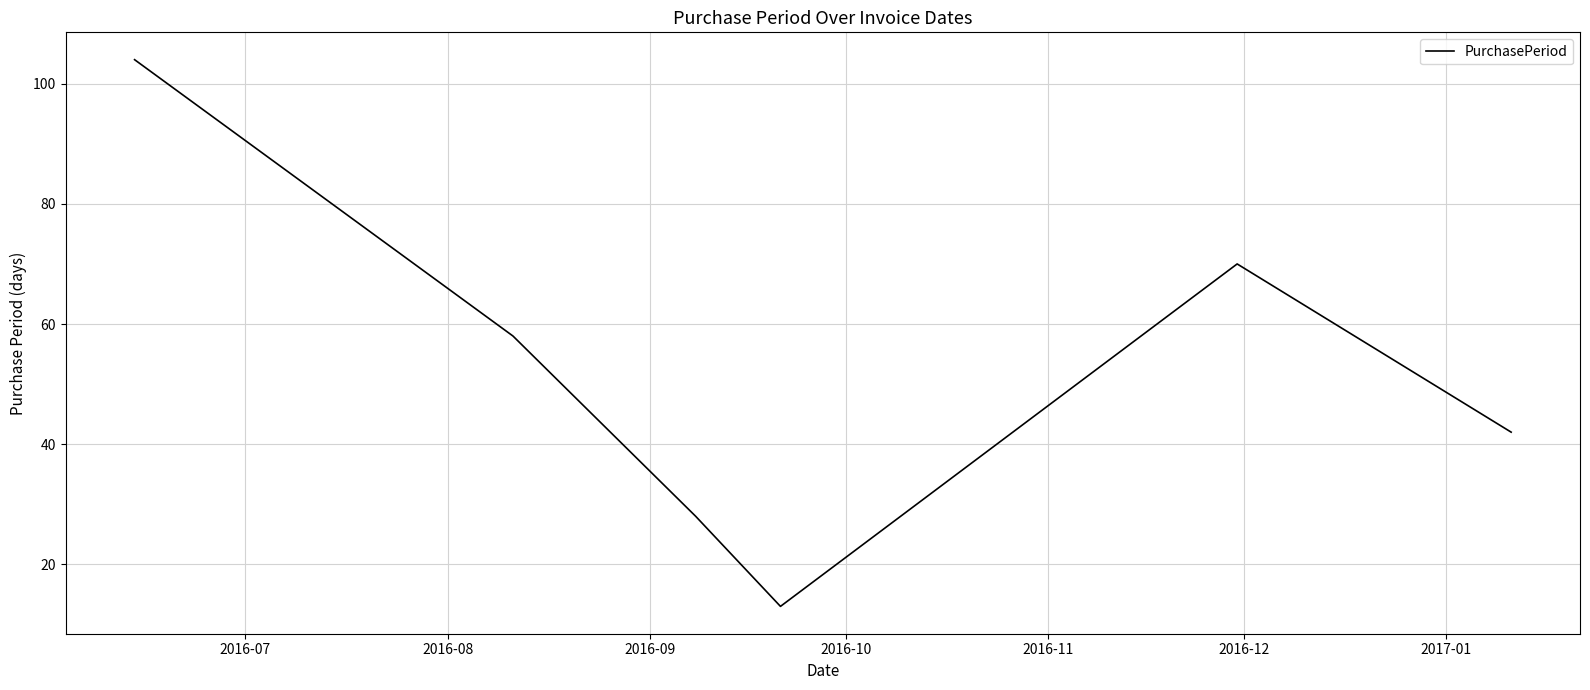

How many lines are shown in the chart?

1